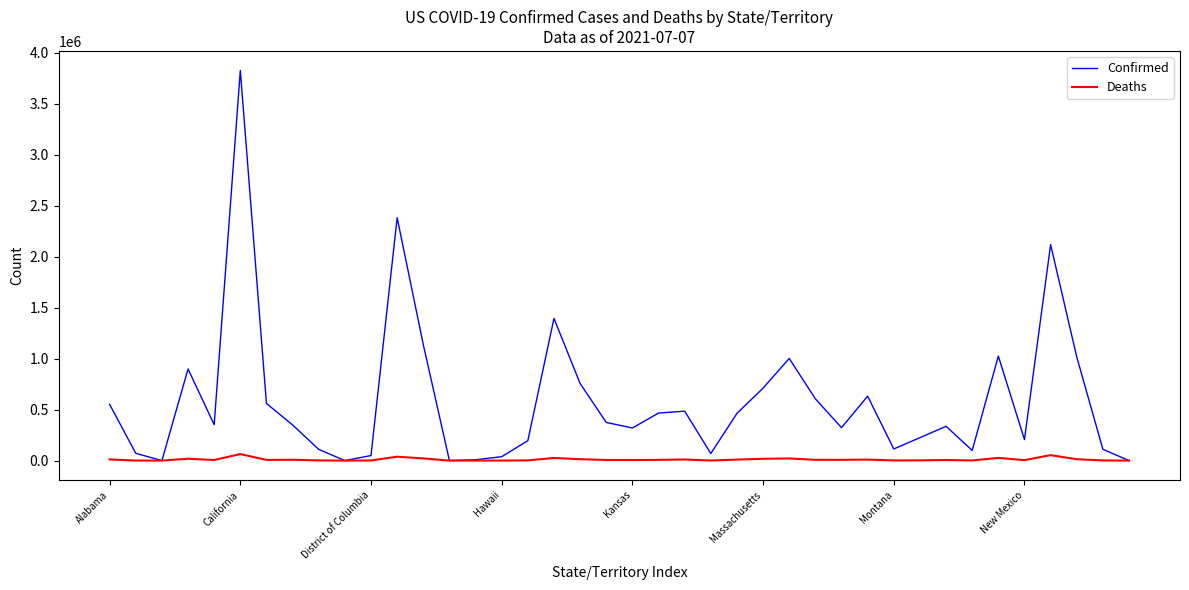

Which series has the widest spread of values?

Confirmed